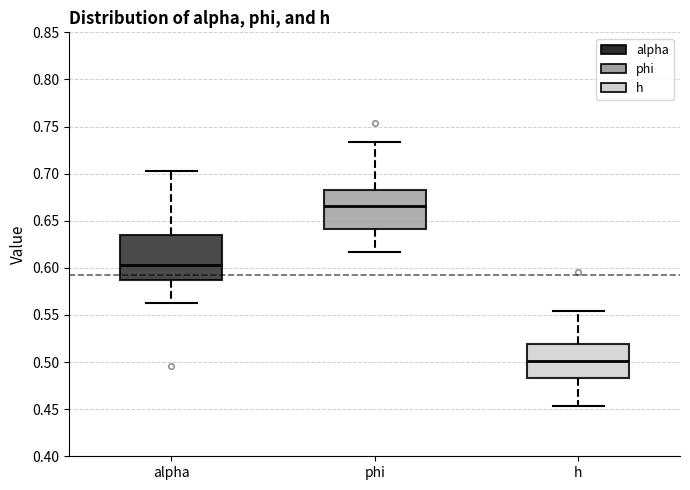

Which box is the tallest, from its lower edge to its upper edge?

alpha